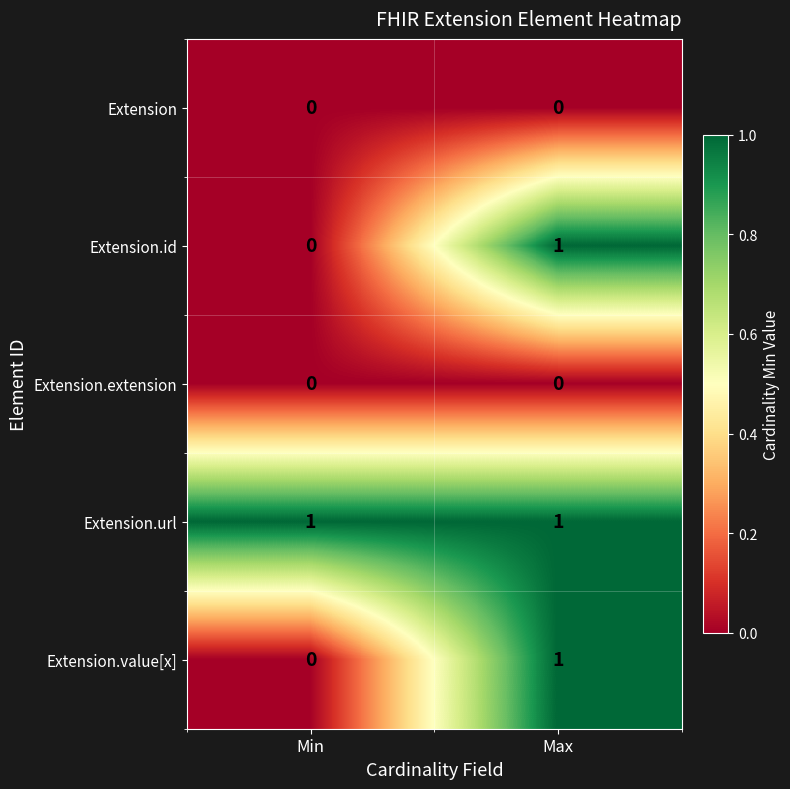

Which series has the largest total across all categories?

Extension.url